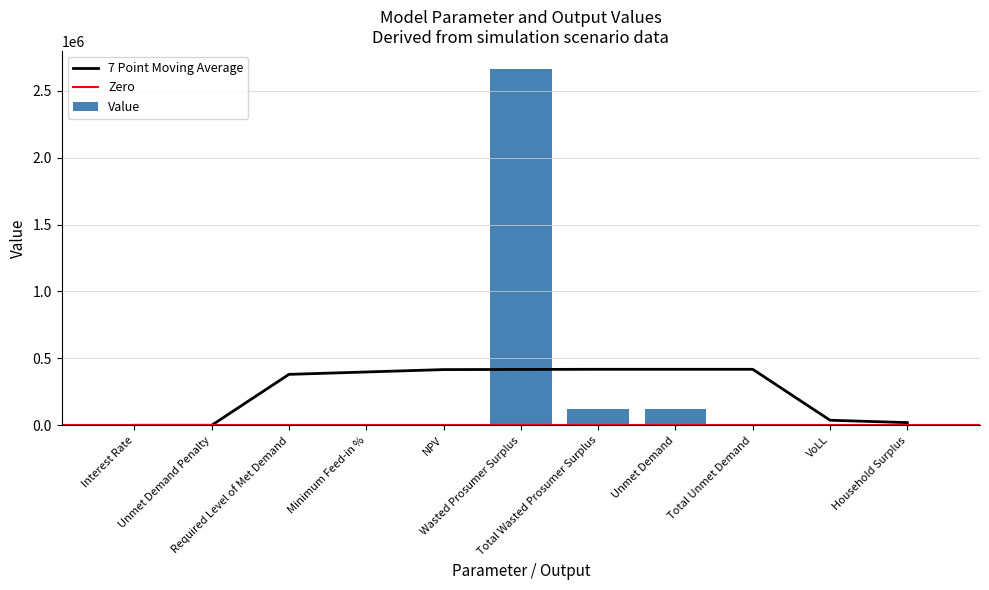

What is the sum of all Value values?

2928857.9